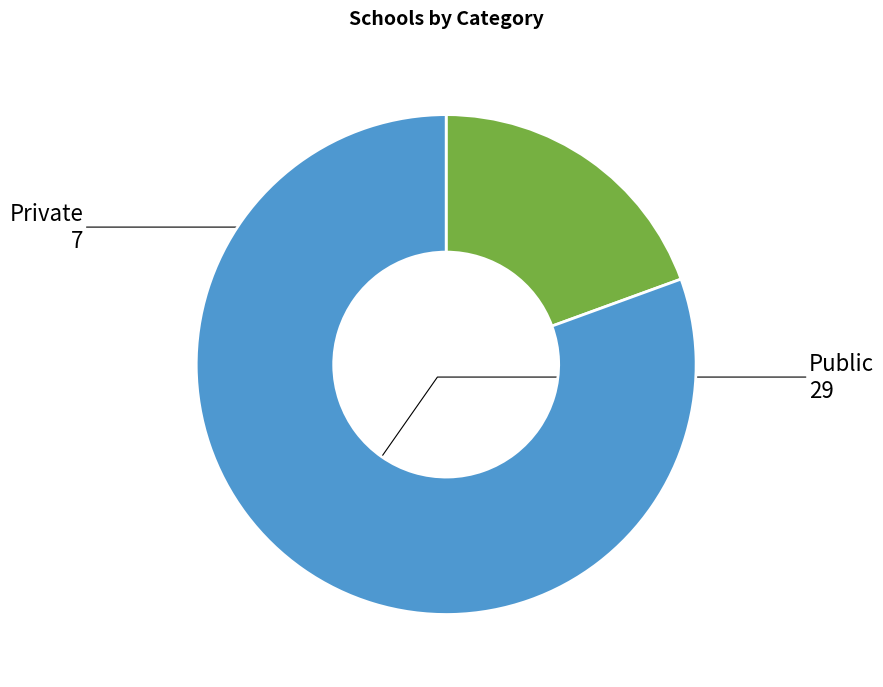

Is there any slice that represents more than half of the pie?

Yes